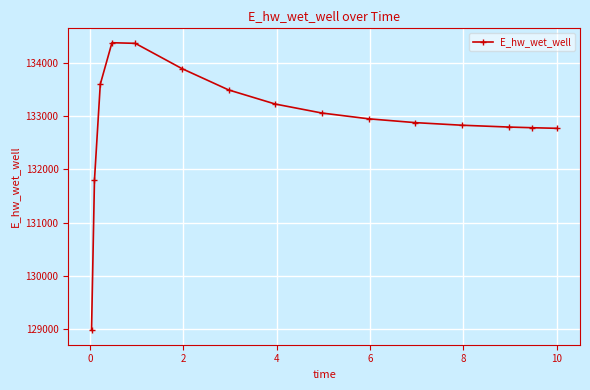

What is the average value?

132918.5